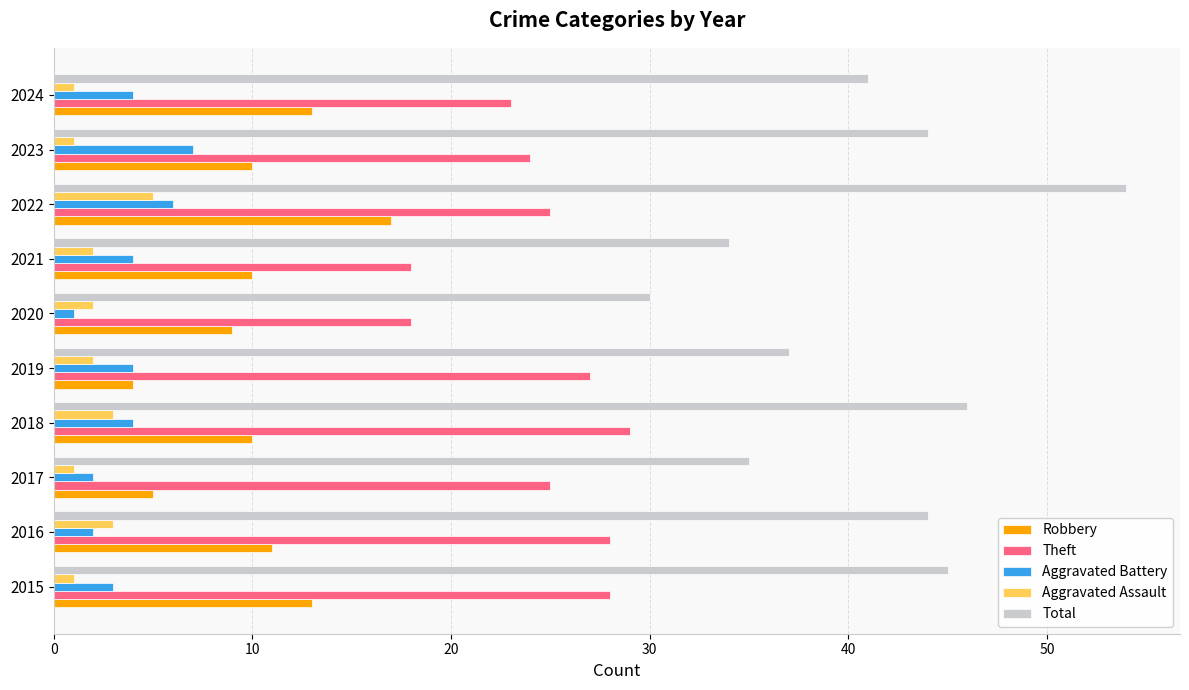

What are all the series names shown in the legend?

Robbery, Theft, Aggravated Battery, Aggravated Assault, Total